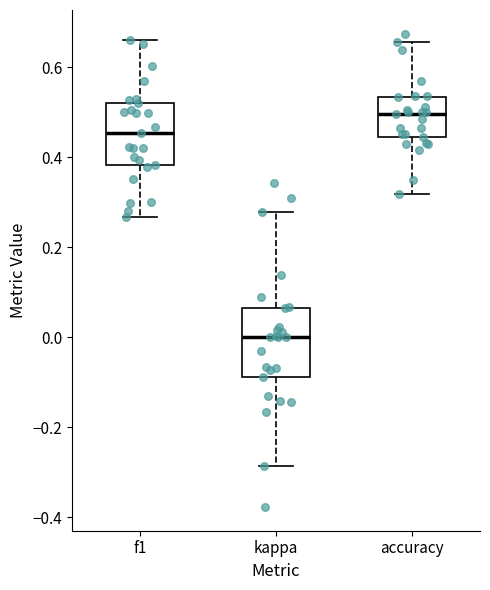

Reading left to right, transcribe this box plot: for each box, give where its median line is, the range the box spans, and where its two whiskers end, as read against the y-axis. The values are not printed on the chart, so give them approximately, as read against the axis.

f1: median 0.46, box 0.38 to 0.52, whiskers 0.26 to 0.66
kappa: median 0.00, box -0.08 to 0.06, whiskers -0.28 to 0.28
accuracy: median 0.50, box 0.44 to 0.54, whiskers 0.32 to 0.66